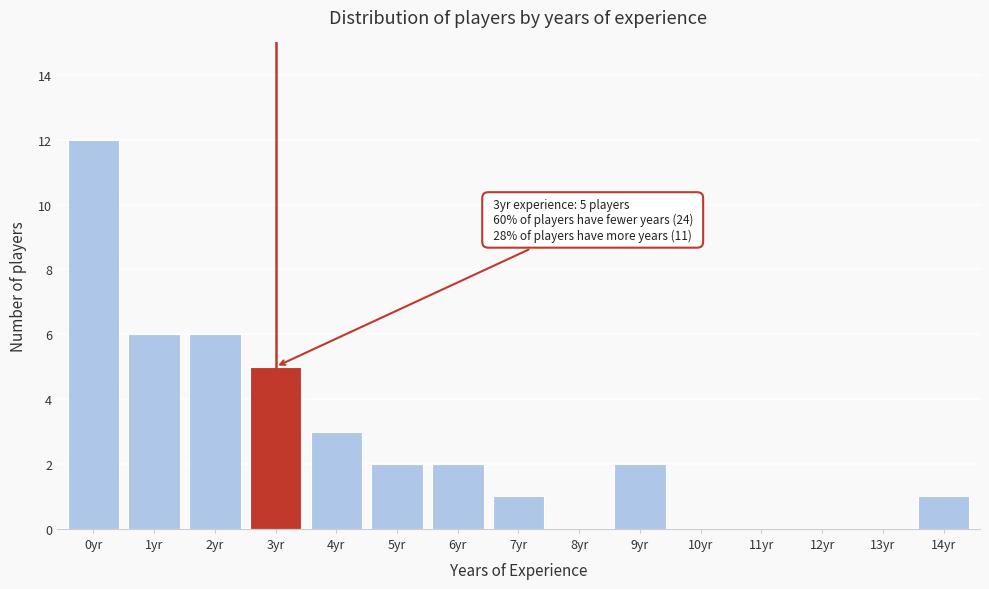

Reading left to right, list all the values displayed in this chart.

0yr=12	1yr=6	2yr=6	3yr=5	4yr=3	5yr=2	6yr=2	7yr=1	8yr=0	9yr=2	10yr=0	11yr=0	12yr=0	13yr=0	14yr=1